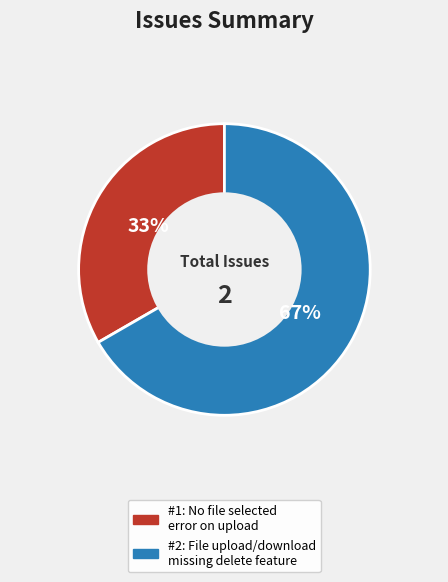

To the nearest percent, what is the average slice percentage?

50%